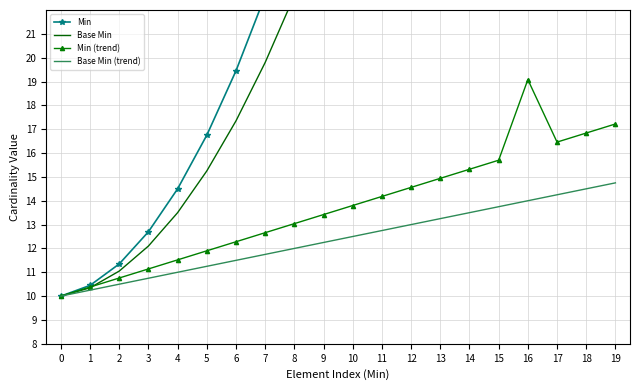

Which has a higher value, 12 or 19?

19